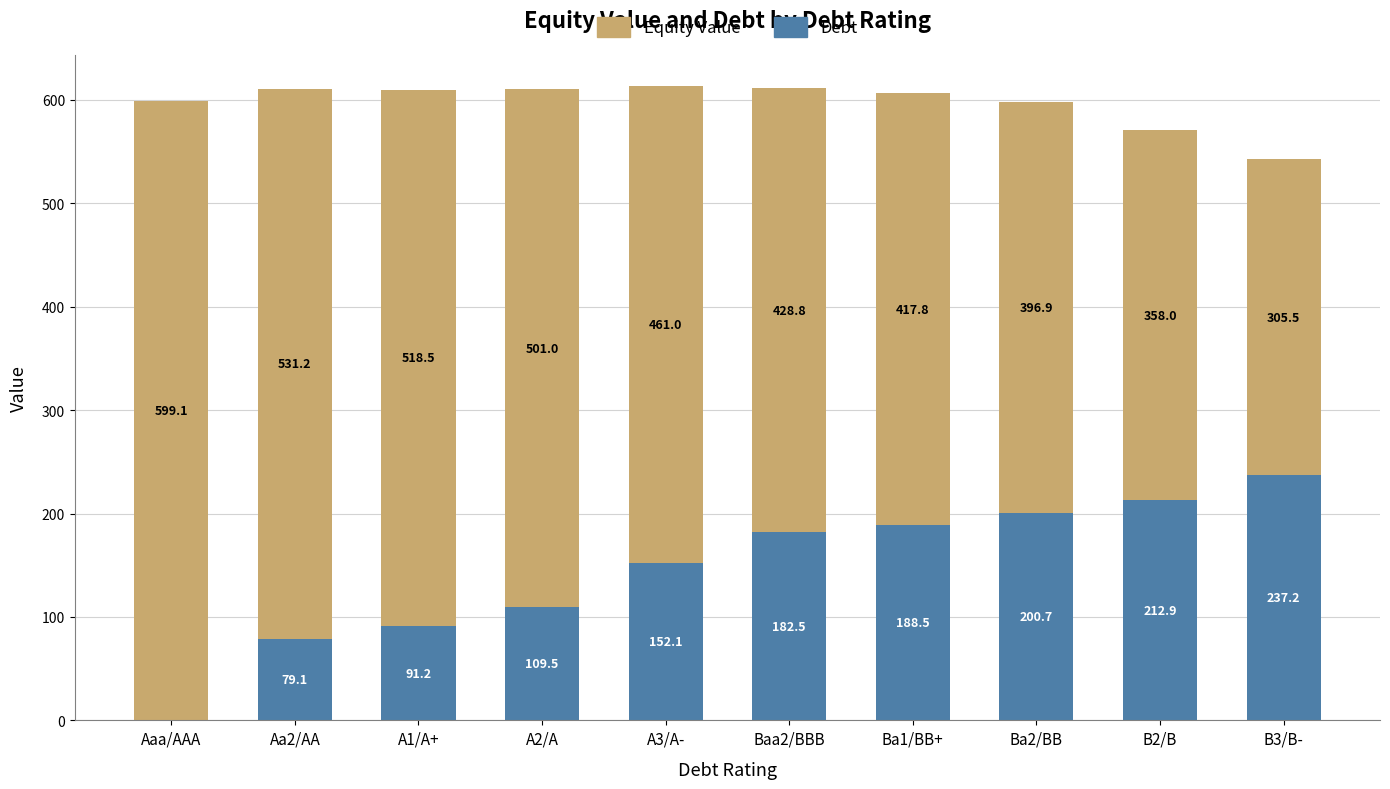

At which label does Debt reach its peak?

B3/B-